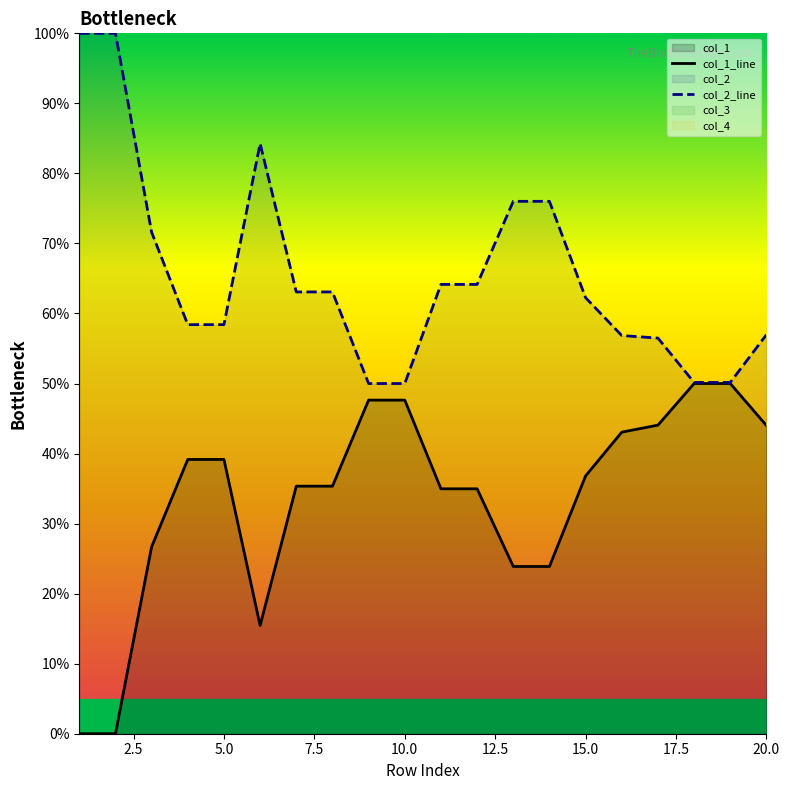

How many values in the col_2_line series exceed 63?

10